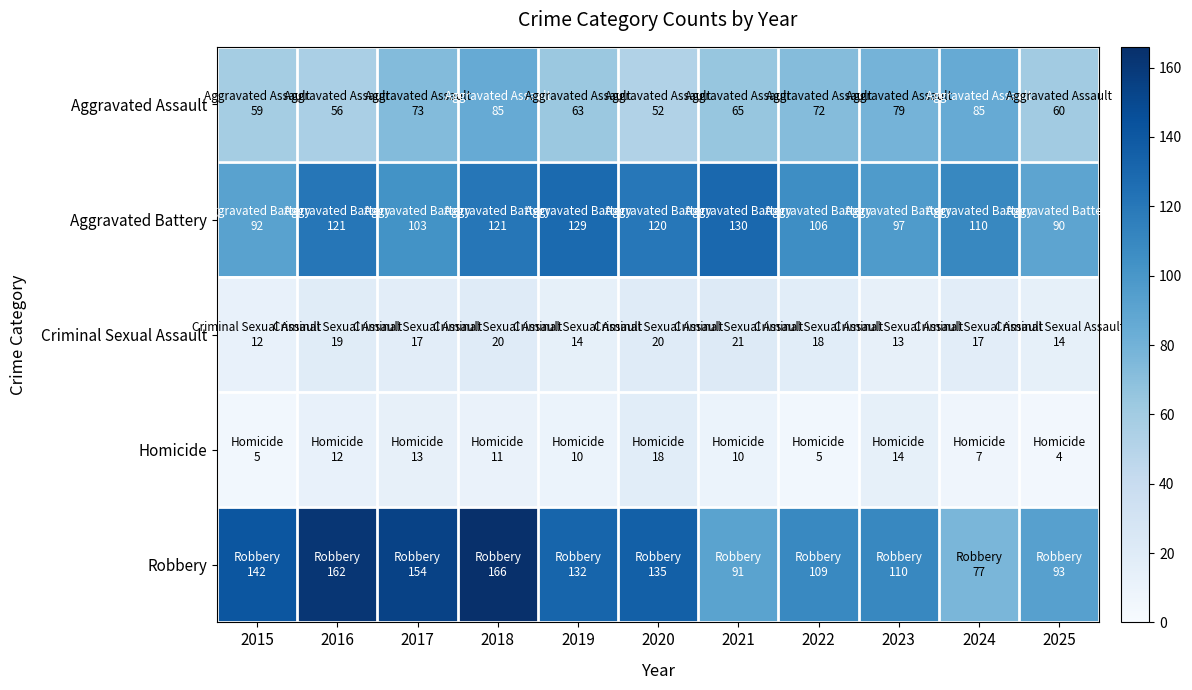

Which series has the widest spread of values?

Robbery